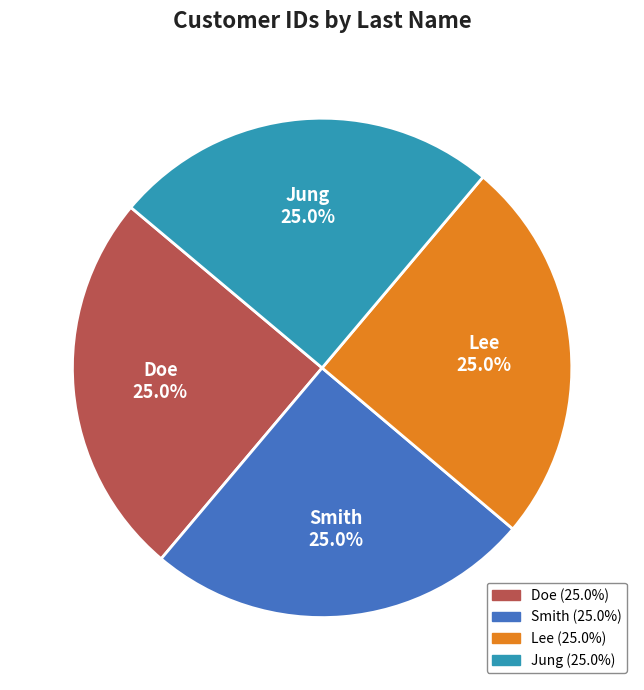

What portion of the pie excludes Doe?

75.0%